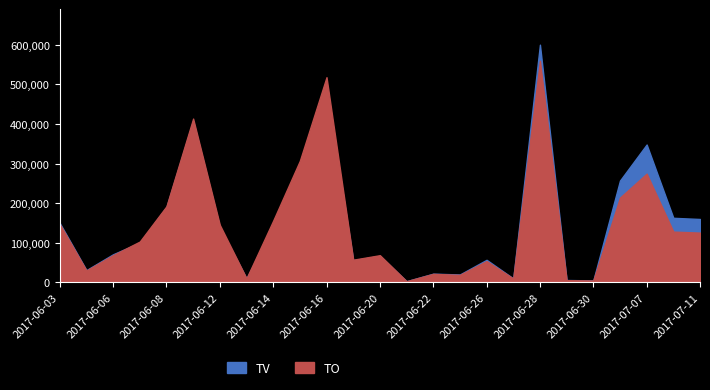

How many data points in TO are above 103000?

12